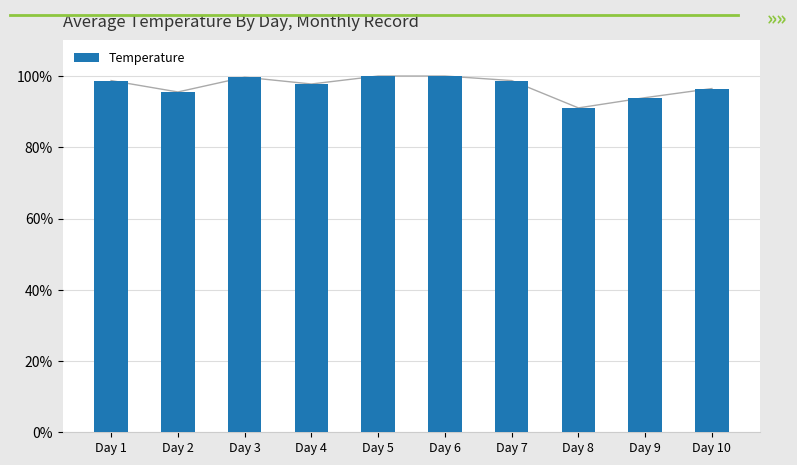

True or false: the data shows 96.5 at Day 10.

True